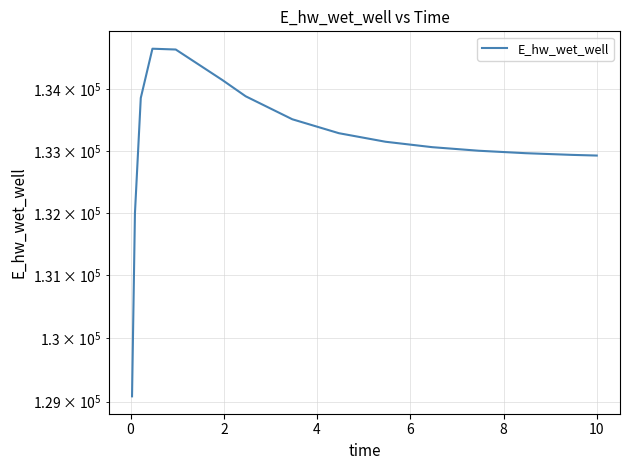

At which label does the data first exceed 133149?

2